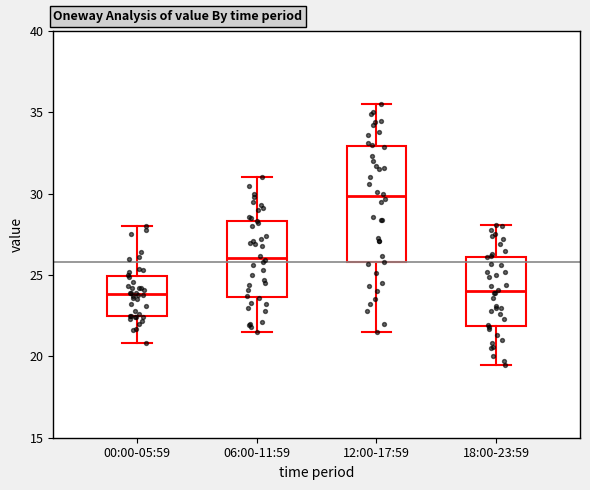

Which box is the tallest, from its lower edge to its upper edge?

12:00-17:59